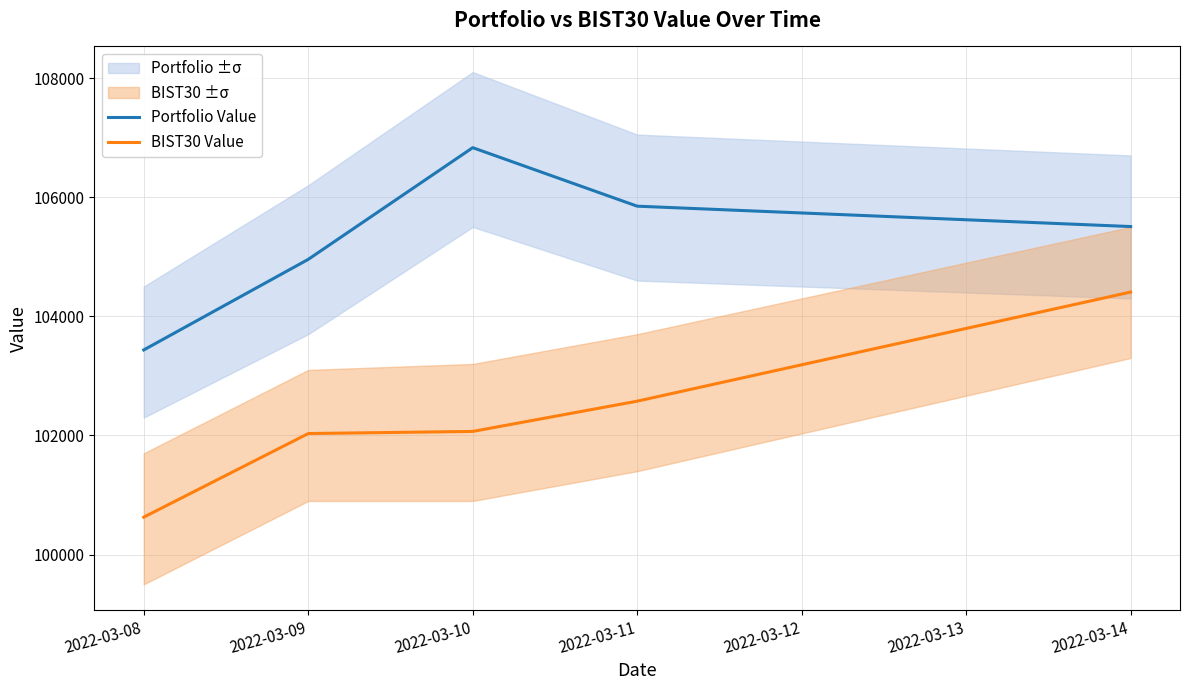

True or false: BIST30 Value and Portfolio Value intersect in this chart.

False